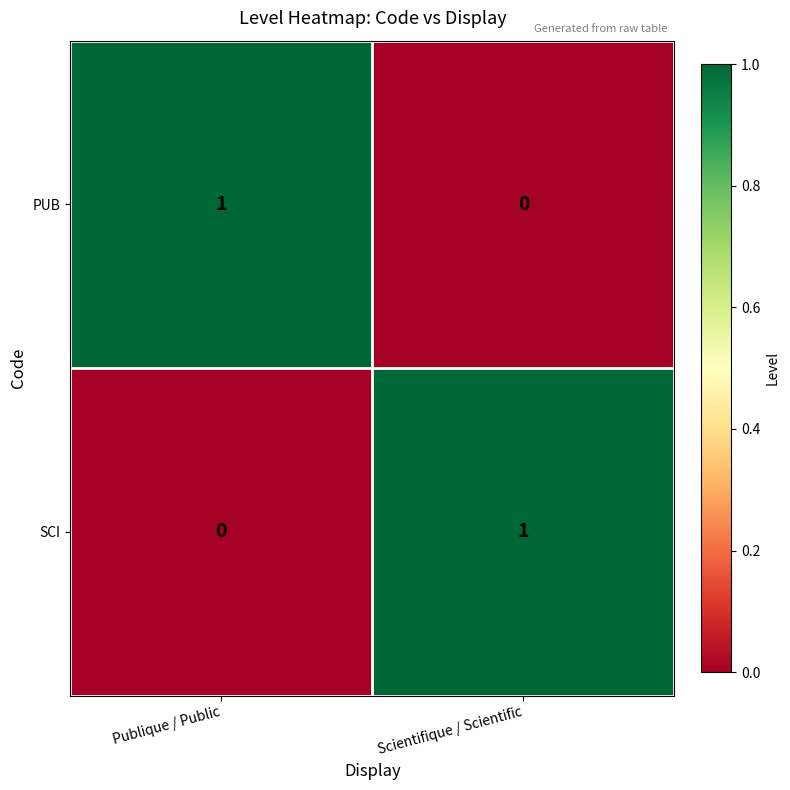

The SCI series shows 1 at Scientifique / Scientific. True or false?

True